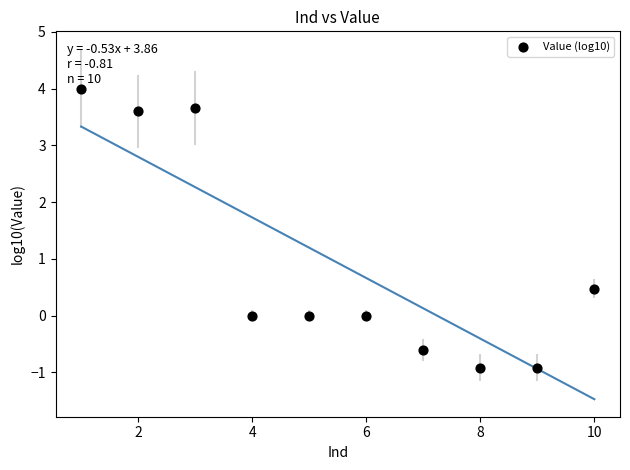

What is the range of X values (max minus min)?

9.0